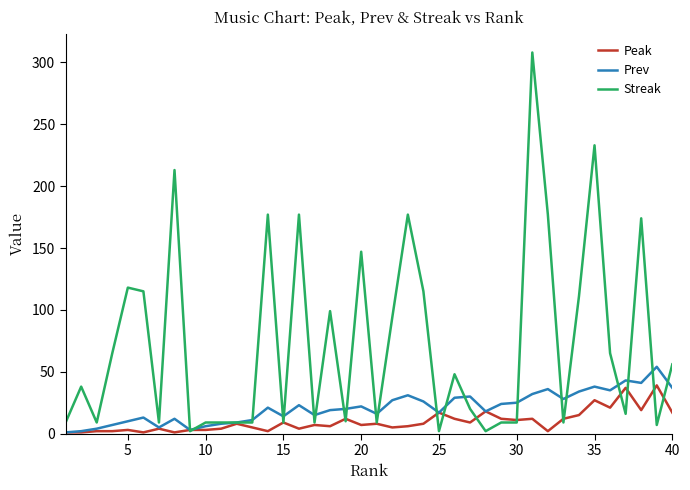

Which series has the largest total across all categories?

Streak